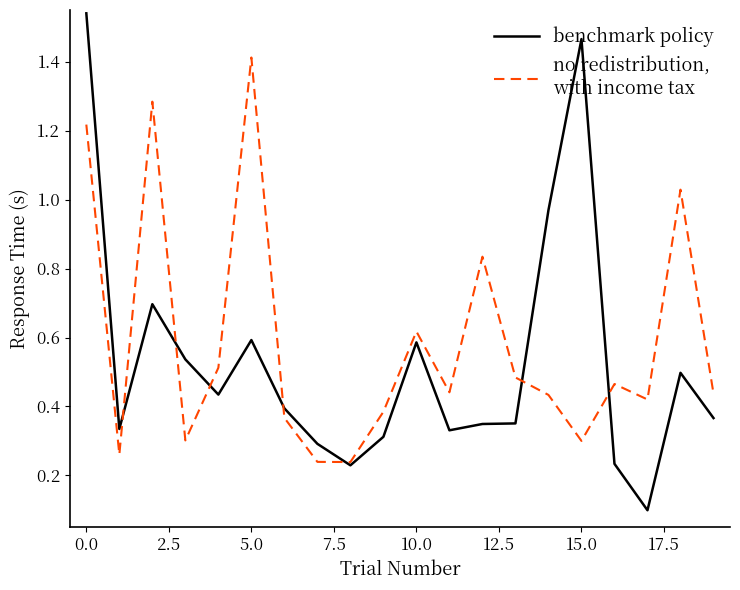

Does the chart have visible grid lines?

No